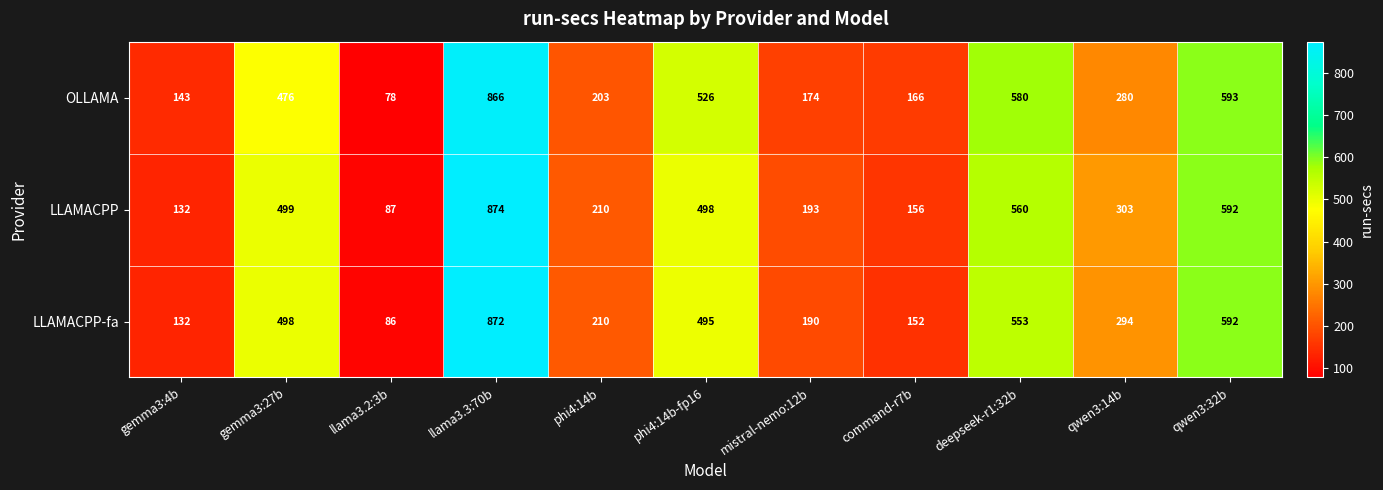

What is the smallest value displayed?

78